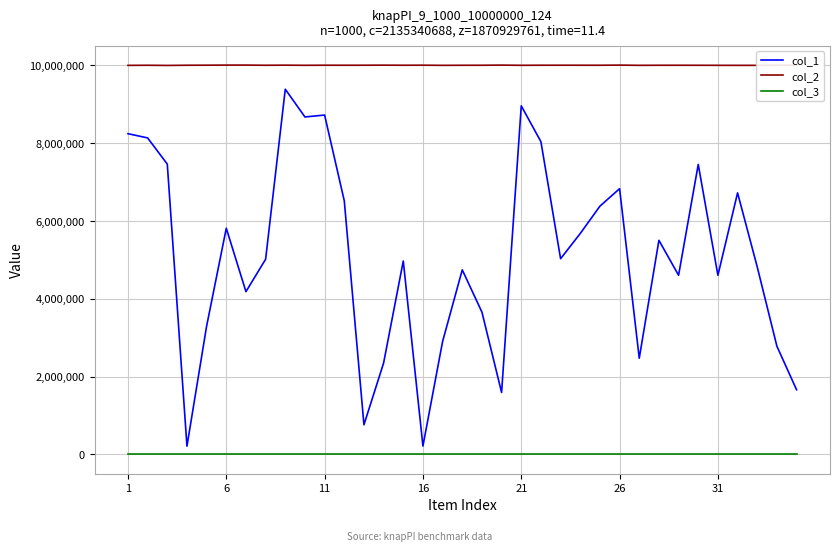

Which series has the largest range (max minus min)?

col_1